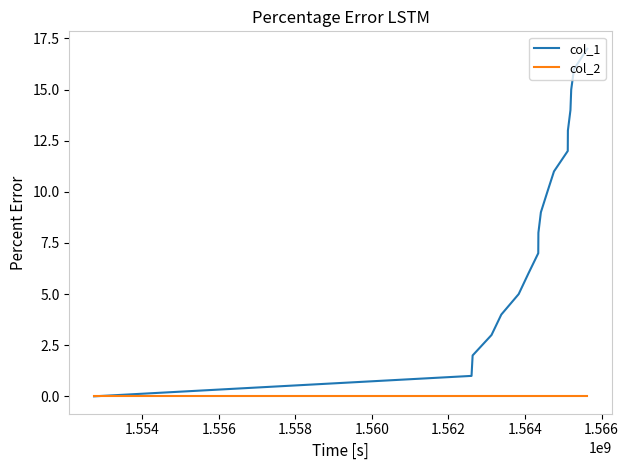

Which series has the widest spread of values?

col_1